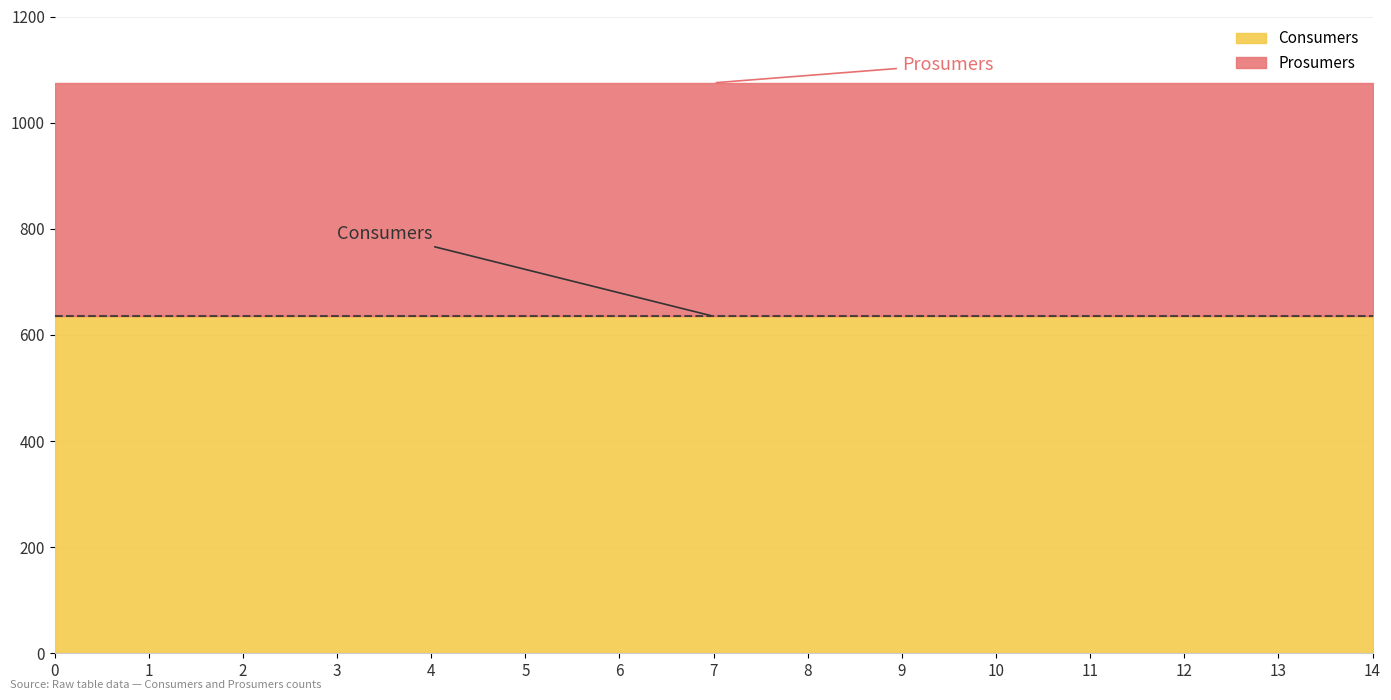

Is it true that Consumers equals 635 at 1?

True